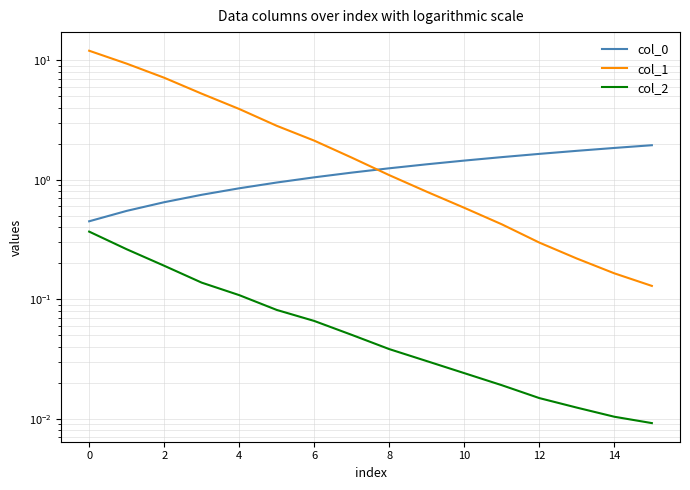

What is the difference between the highest and lowest values at 2?

7.0